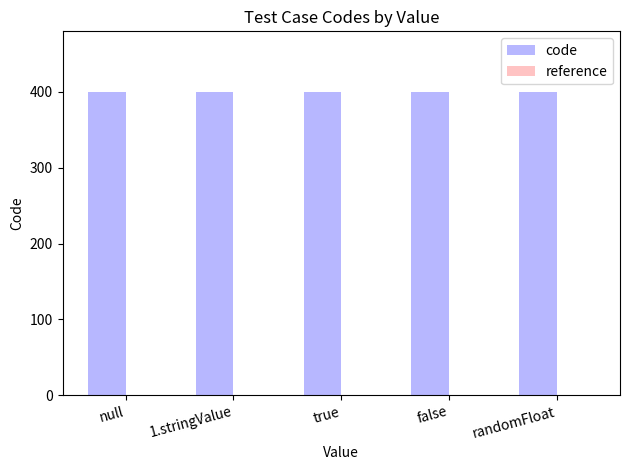

At which label does reference reach its minimum?

null